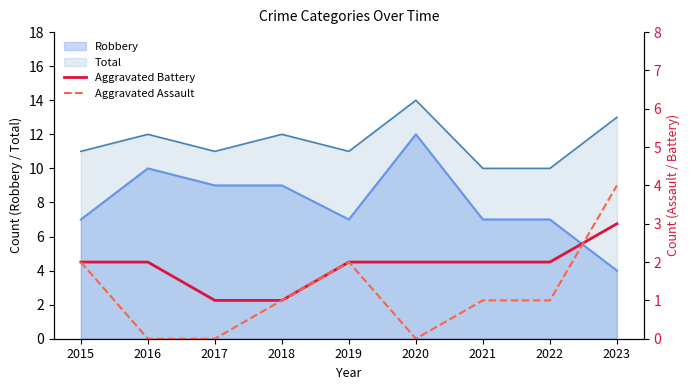

What is the difference between the highest and lowest values at 2023?

1